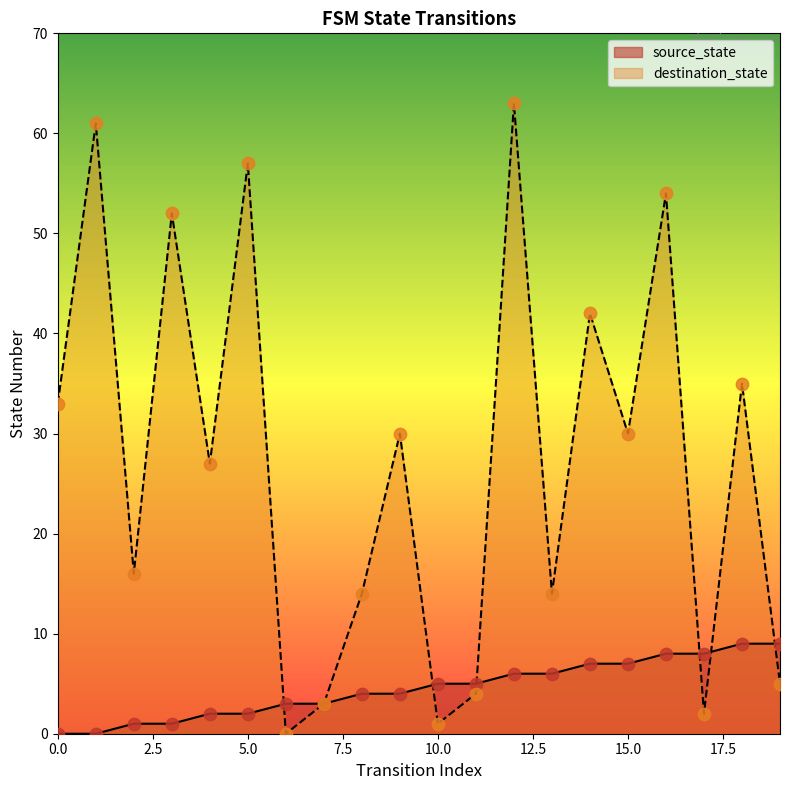

What are all the series names shown in the legend?

source_state, destination_state